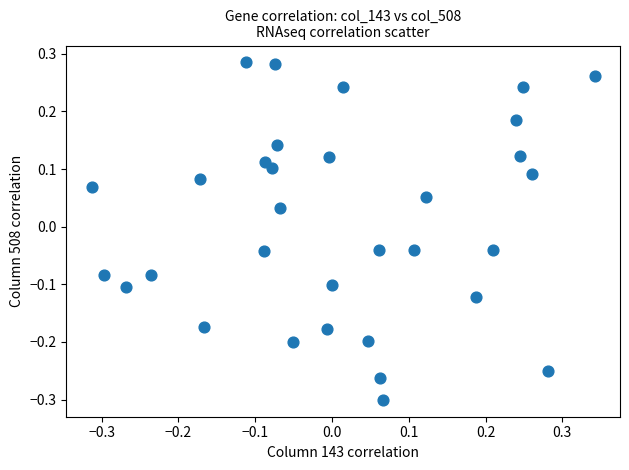

What is the range of Y values (max minus min)?

0.6